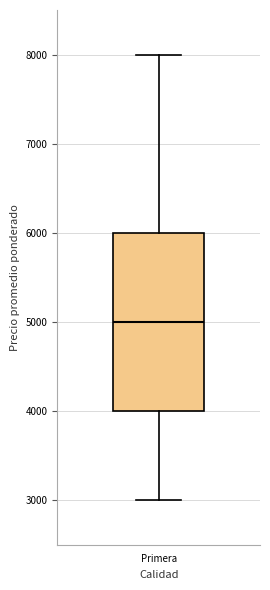

Where is the upper edge of the box for Primera on the y-axis? The values are not printed on the chart, so give them approximately, as read against the axis.

6000